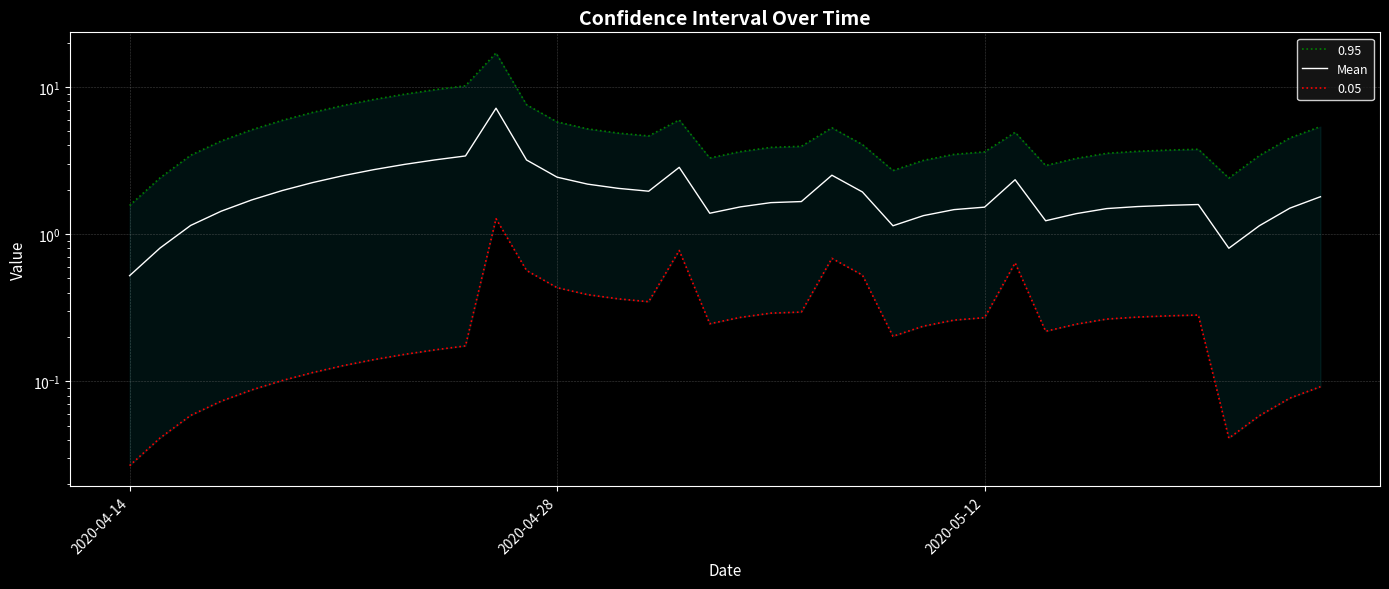

How many points are lower than both their immediate neighbors (excluding endpoints)?

5